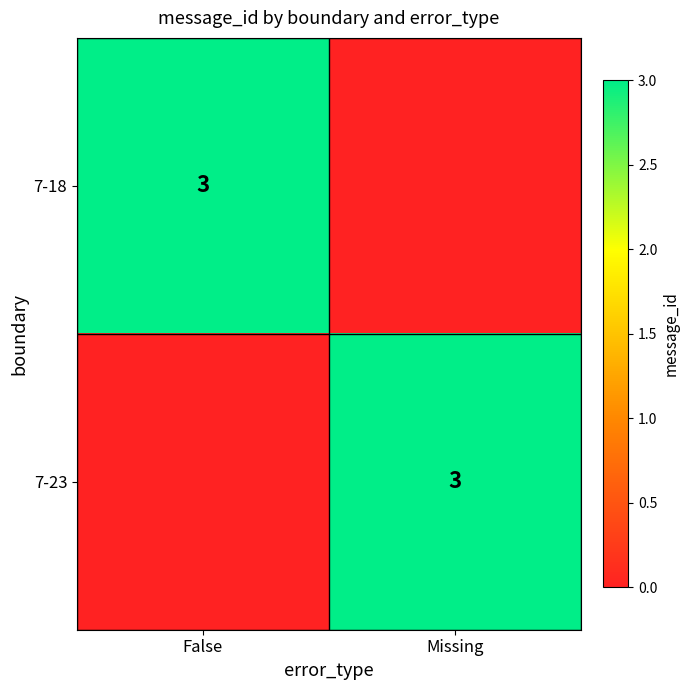

The 7-23 series shows 1 at Missing. True or false?

False